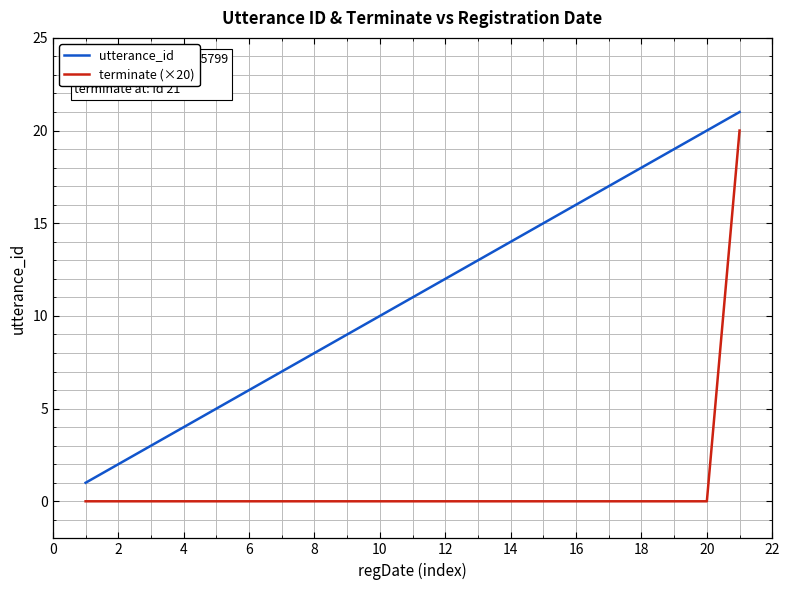

True or false: terminate (×20) and utterance_id cross at least once.

False